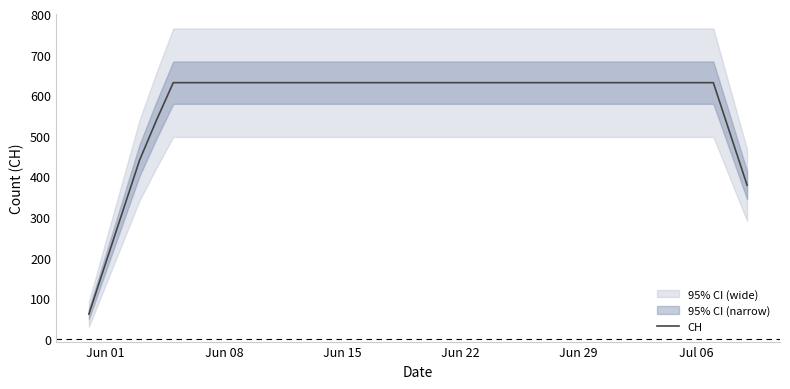

What is the lowest value of the CH series?

61.2